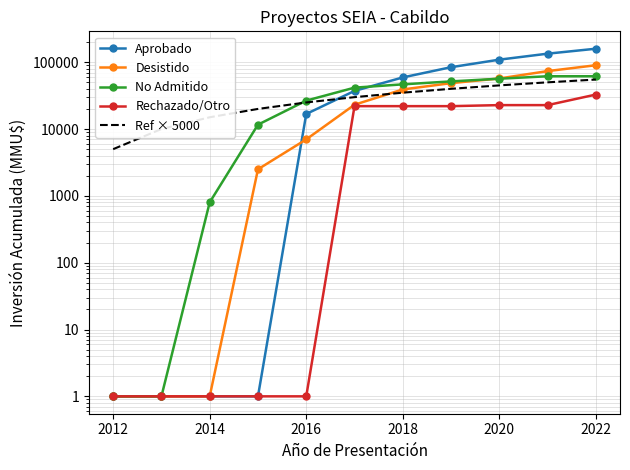

What is the sum of the Ref × 5000 values at 2020 and 2022?

100000